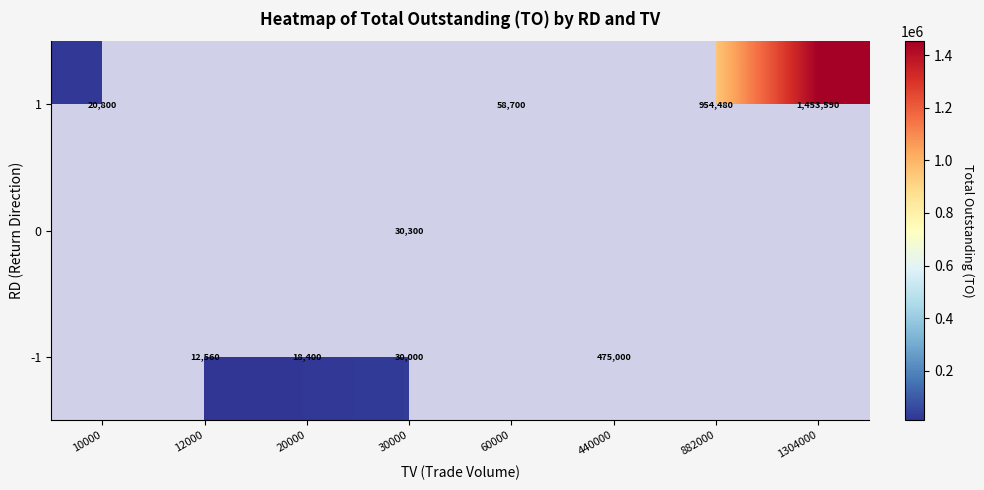

What is the smallest value displayed?

12560.0